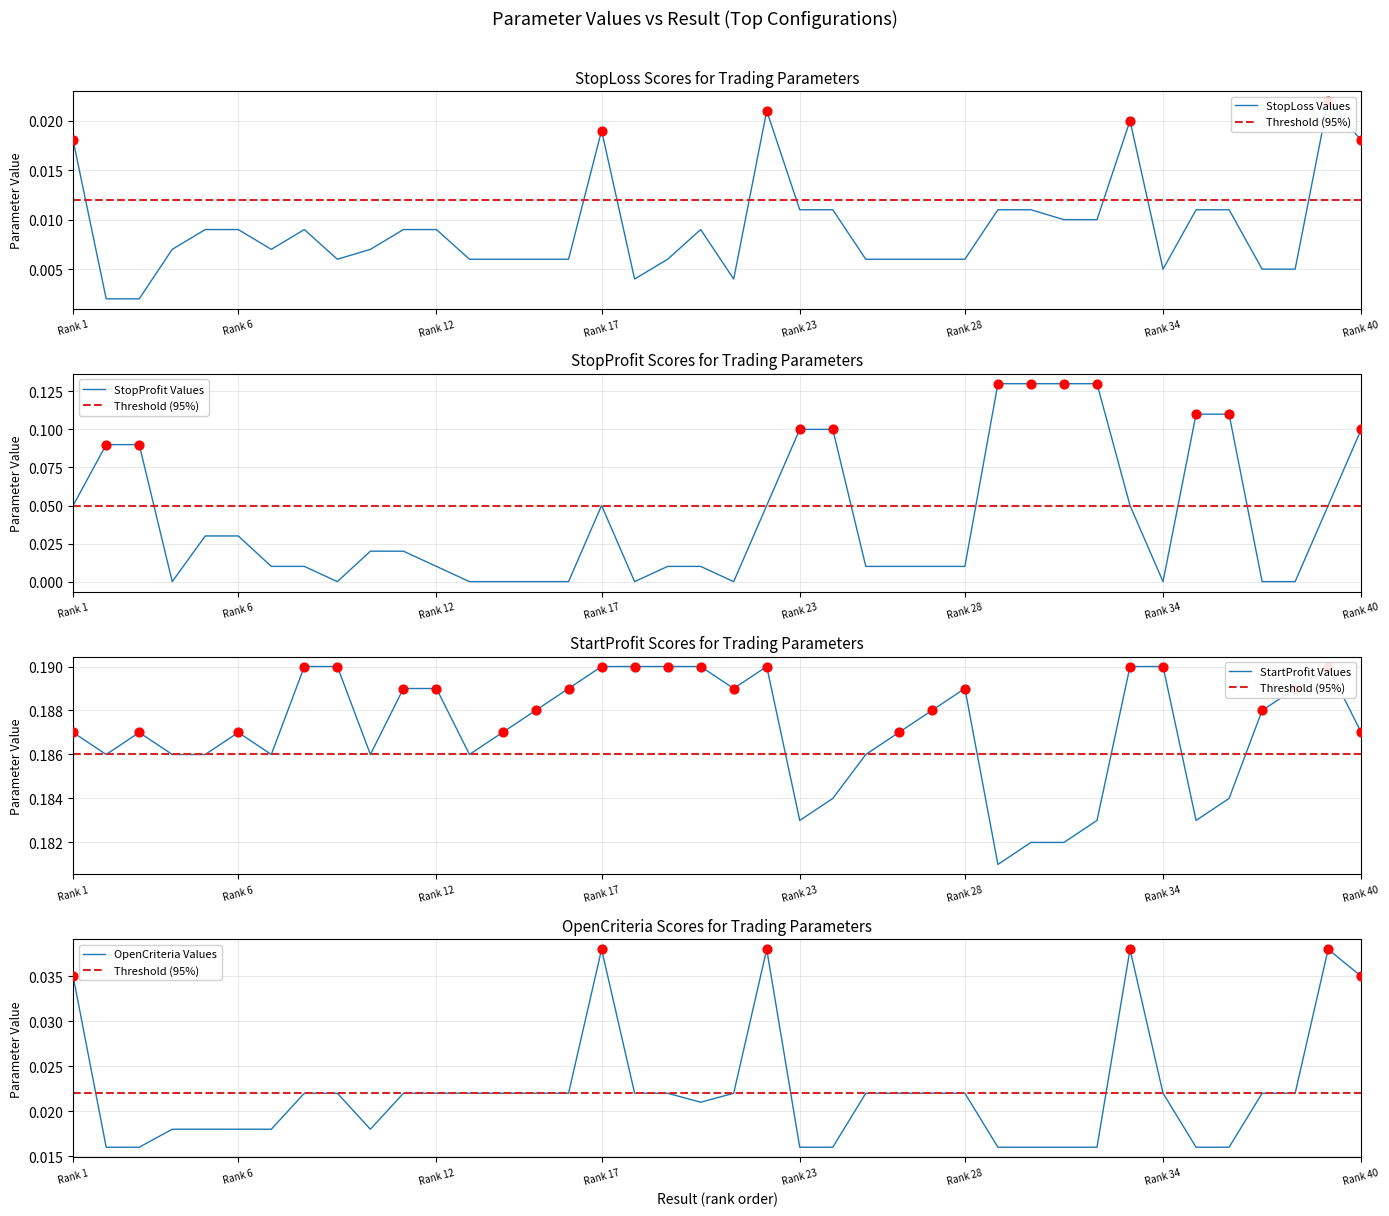

Which series reaches the minimum Y coordinate?

StopProfit